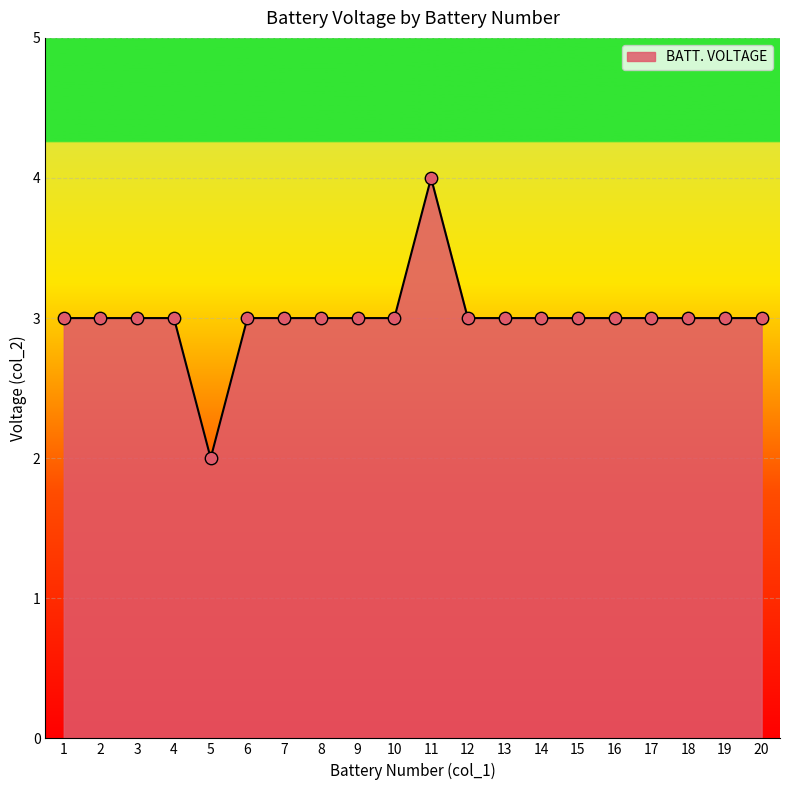

Approximately how many times larger is the value at 4 compared to 2?

1.0